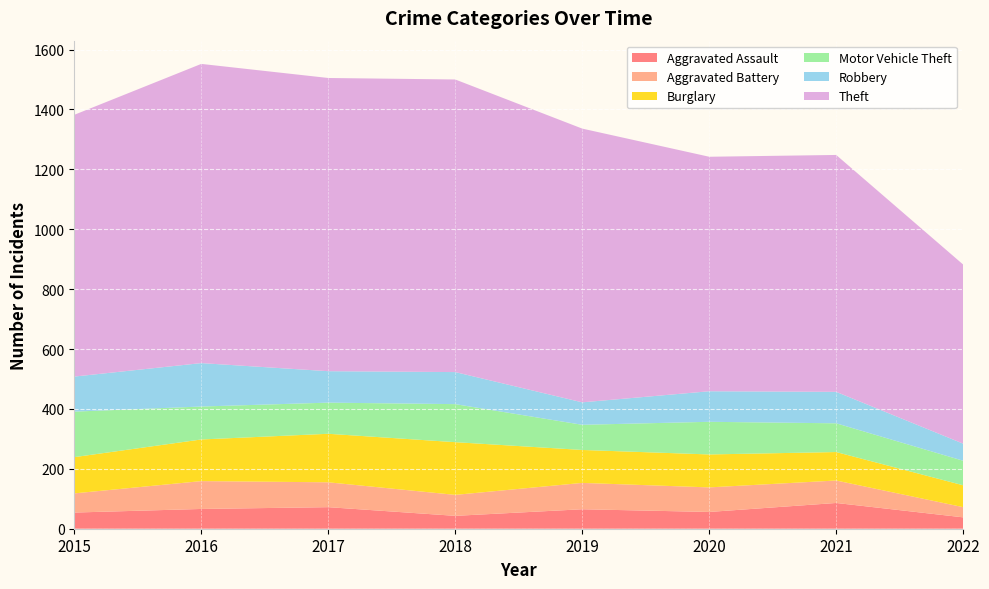

Reading left to right, what are all the values shown in this chart?

Aggravated Assault: 54	66	72	43	65	56	86	38
Aggravated Battery: 64	93	83	70	88	82	75	34
Burglary: 121	139	162	176	110	110	95	73
Motor Vehicle Theft: 152	110	104	127	84	109	96	82
Robbery: 117	145	105	107	75	102	105	57
Theft: 874	999	979	977	914	783	791	598